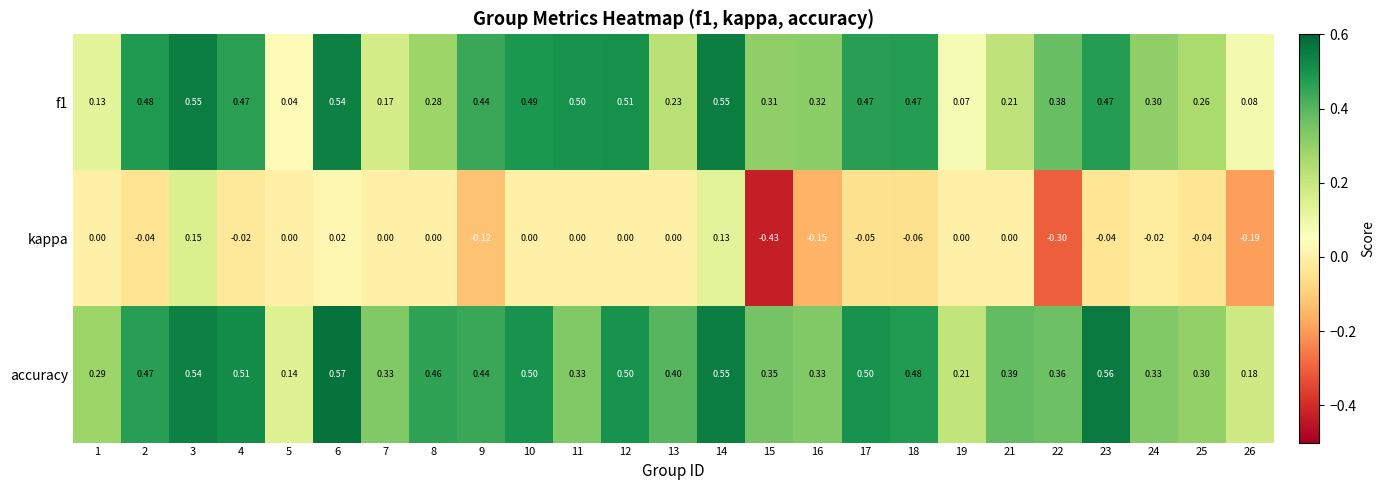

Which series has the largest range (max minus min)?

kappa